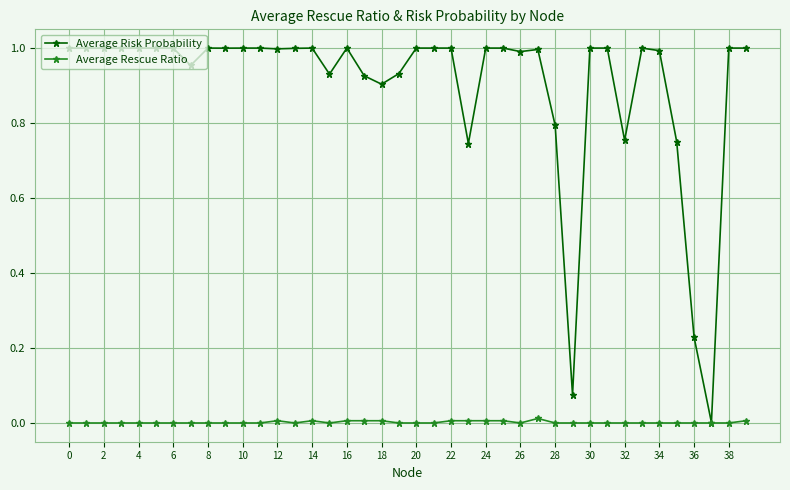

Which series has the largest total across all categories?

Average Risk Probability